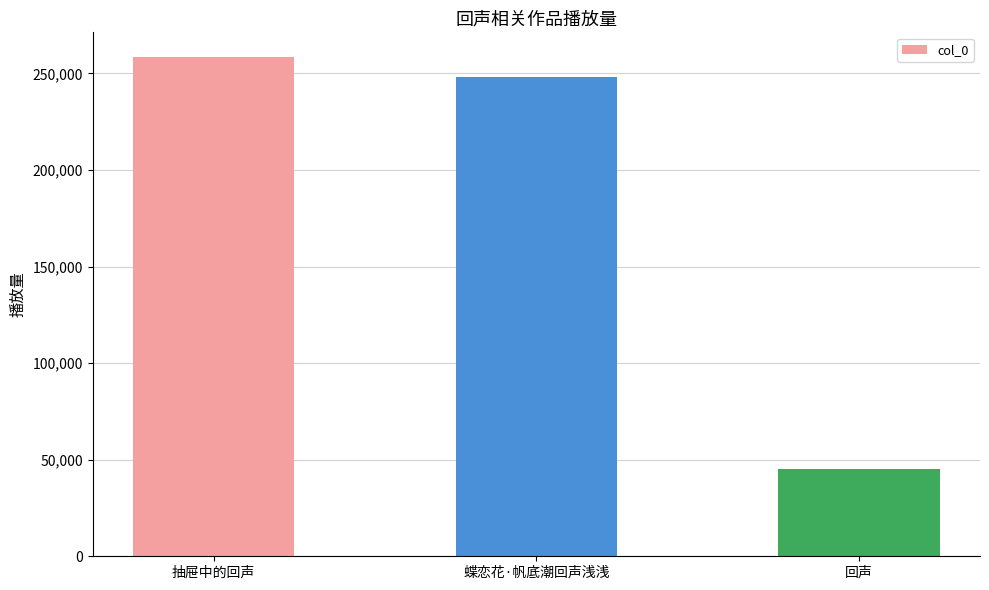

List the labels in order of value, smallest first.

回声, 蝶恋花·帆底潮回声浅浅, 抽屉中的回声